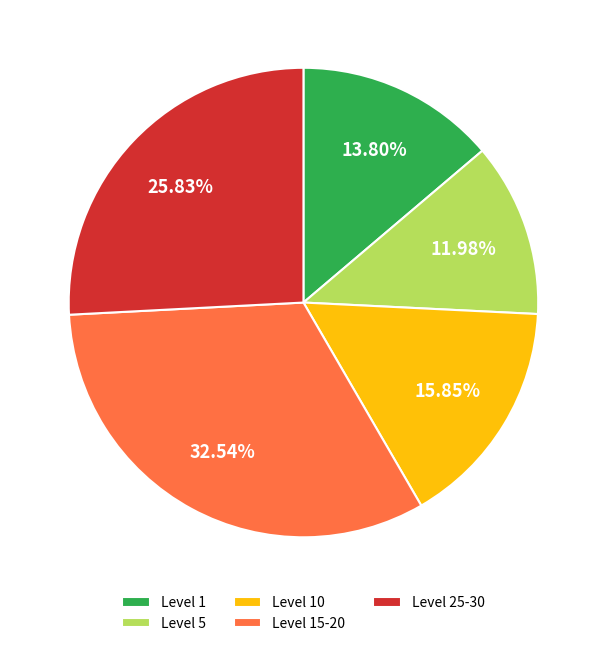

To the nearest percent, what is the difference between the largest and smallest slice percentages?

21%